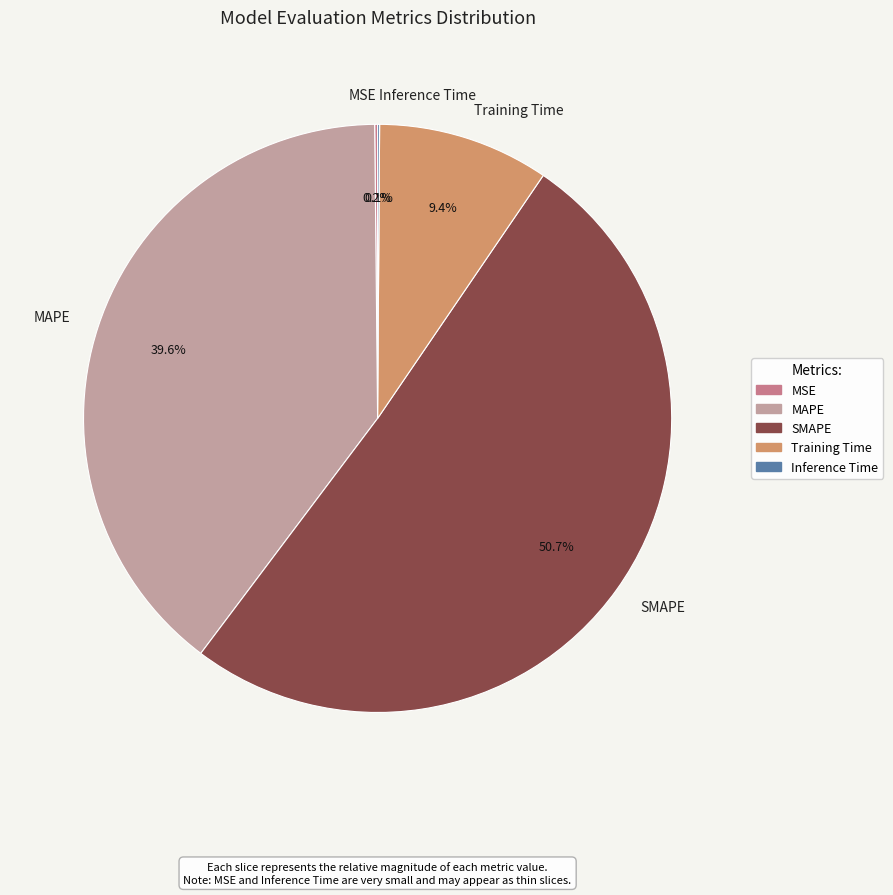

How much of the chart is everything except MAPE?

60.4%